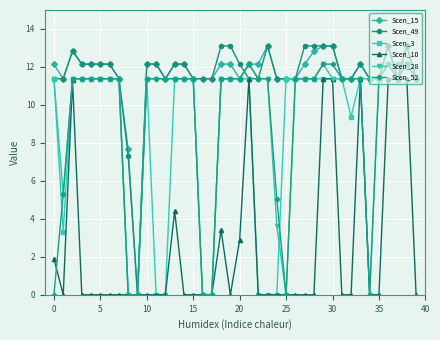

What is the value of the Scen_49 point at the 11th from the left?

12.2